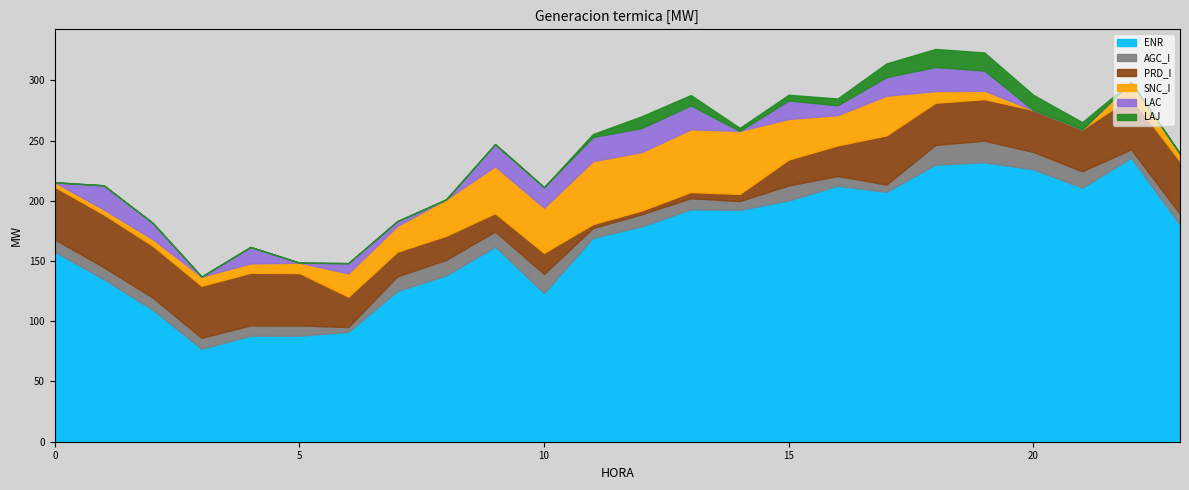

How many distinct data groups are displayed?

6